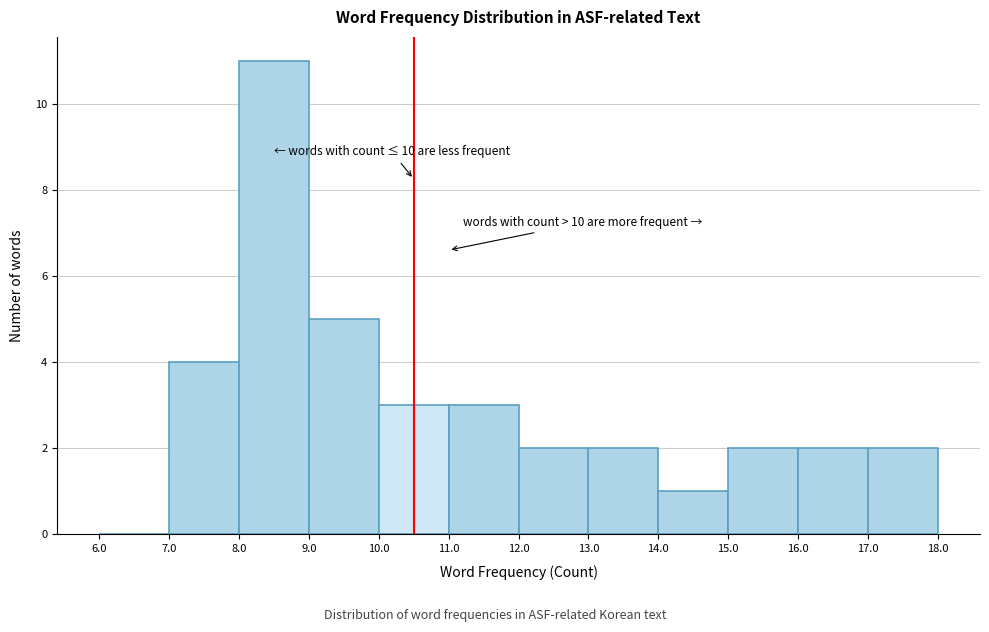

Which range on the x-axis has the tallest bar?

8.0 to 9.0